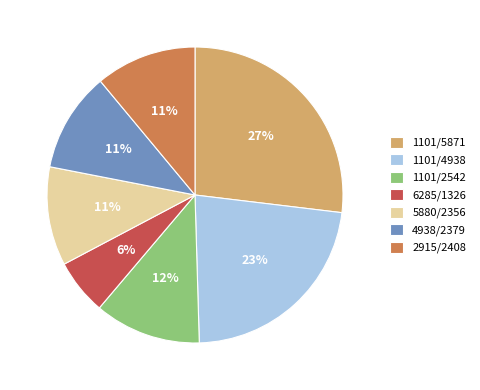

The 6285/1326 slice represents 1% of the pie. True or false?

False